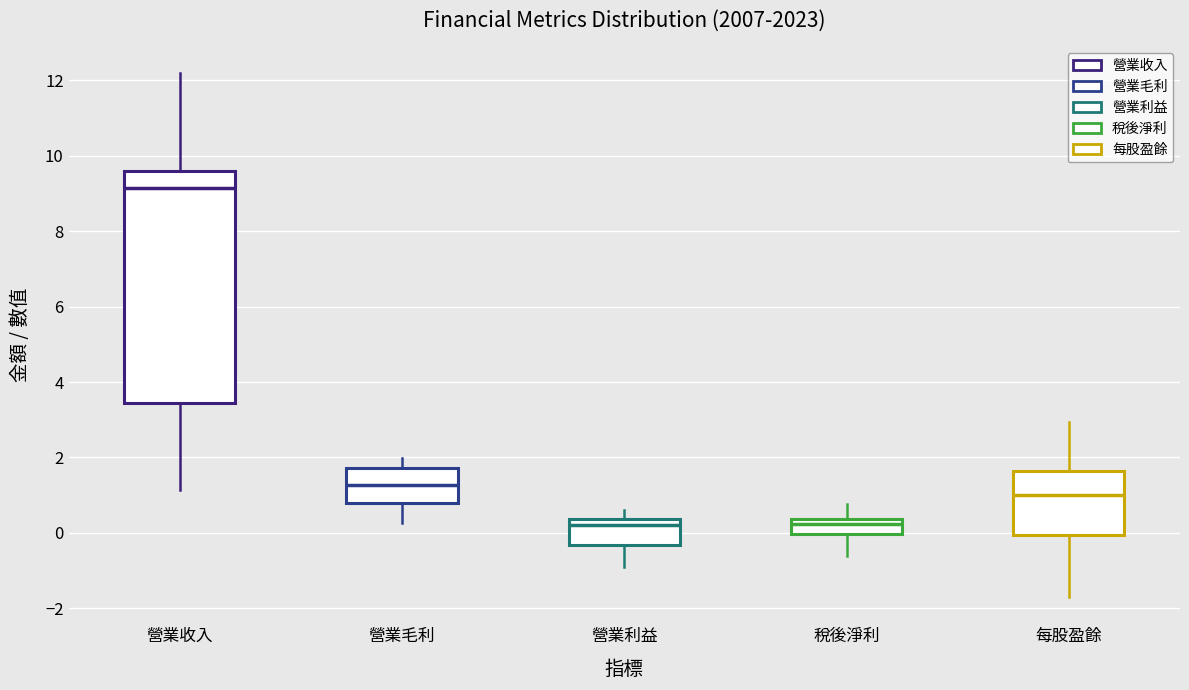

Reading left to right, transcribe this box plot: for each box, give where its median line is, the range the box spans, and where its two whiskers end, as read against the y-axis. The values are not printed on the chart, so give them approximately, as read against the axis.

營業收入: median 9.2, box 3.4 to 9.6, whiskers 1.2 to 12.2
營業毛利: median 1.2, box 0.8 to 1.8, whiskers 0.2 to 2.0
營業利益: median 0.2, box -0.4 to 0.4, whiskers -1.0 to 0.6
稅後淨利: median 0.2, box 0.0 to 0.4, whiskers -0.6 to 0.8
每股盈餘: median 1.0, box 0.0 to 1.6, whiskers -1.6 to 3.0